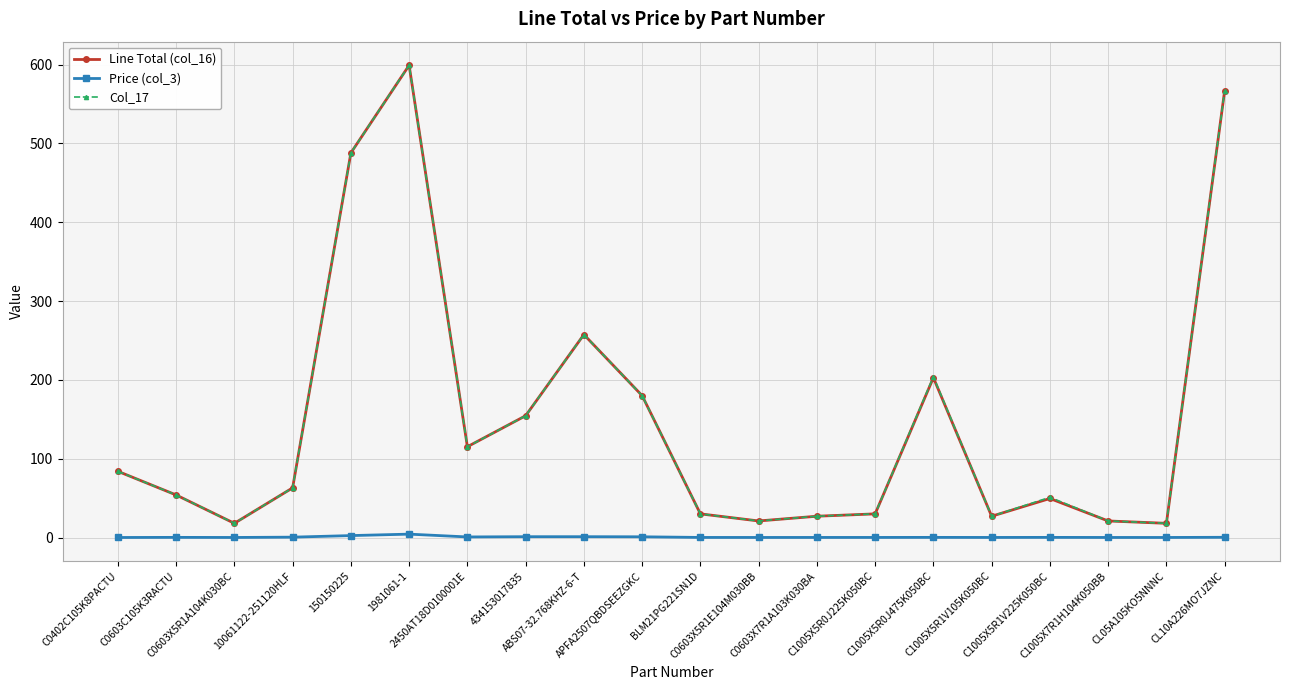

What is the minimum value for Col_17?

18.0